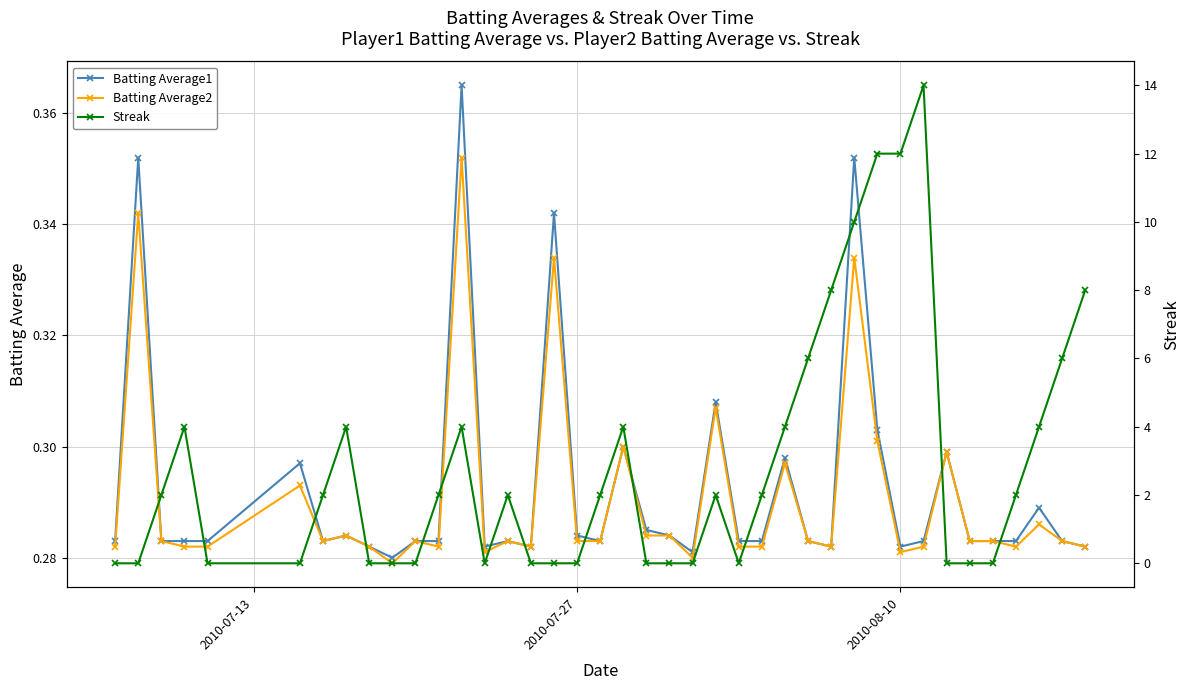

True or false: Batting Average1 and Batting Average2 cross at least once.

False